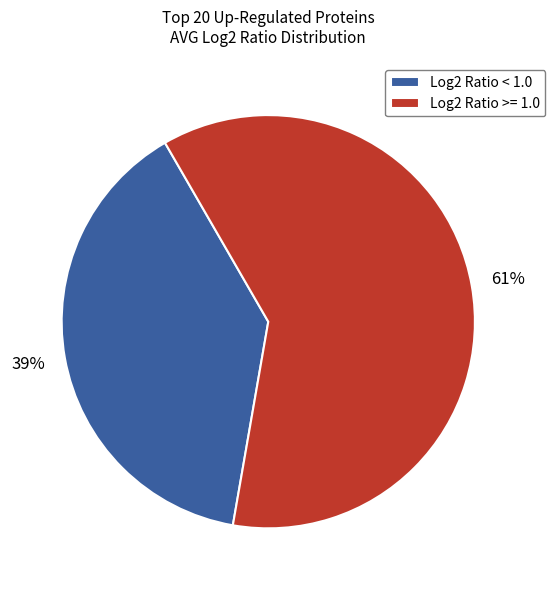

What is the smallest slice in the pie chart?

Log2 Ratio < 1.0